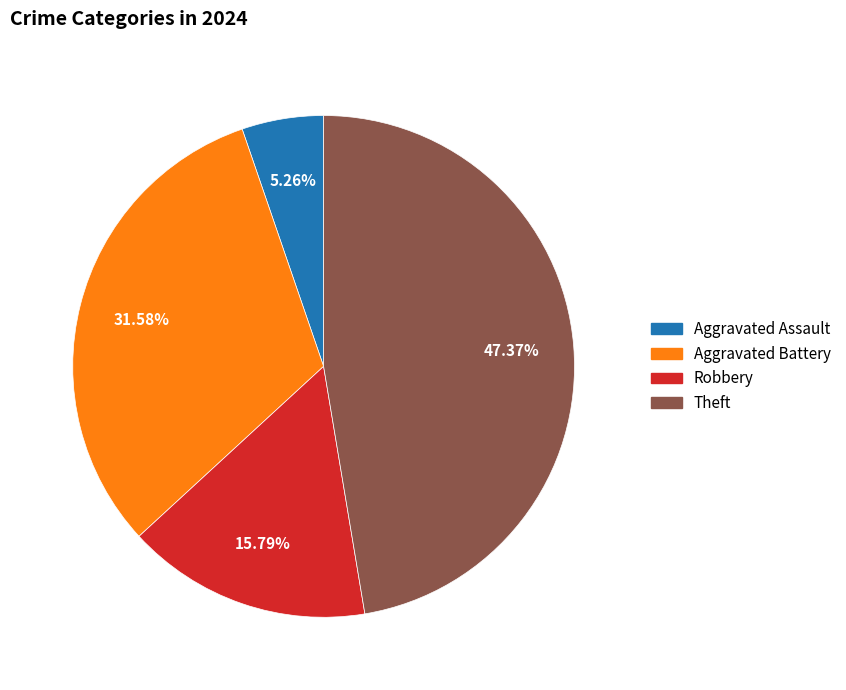

What is the smallest slice in the pie chart?

Aggravated Assault